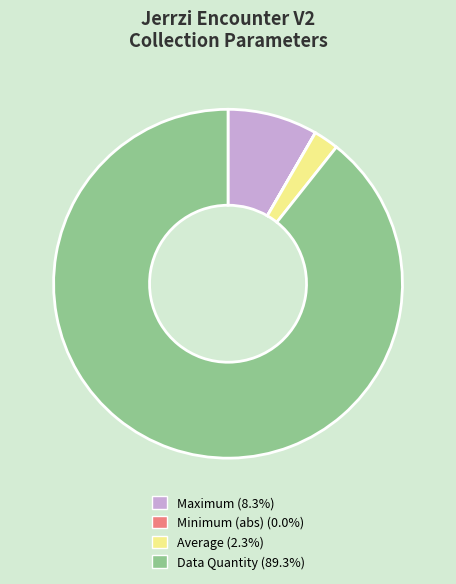

Combined, do Average (2.3%) and Maximum (8.3%) account for over 50%?

No